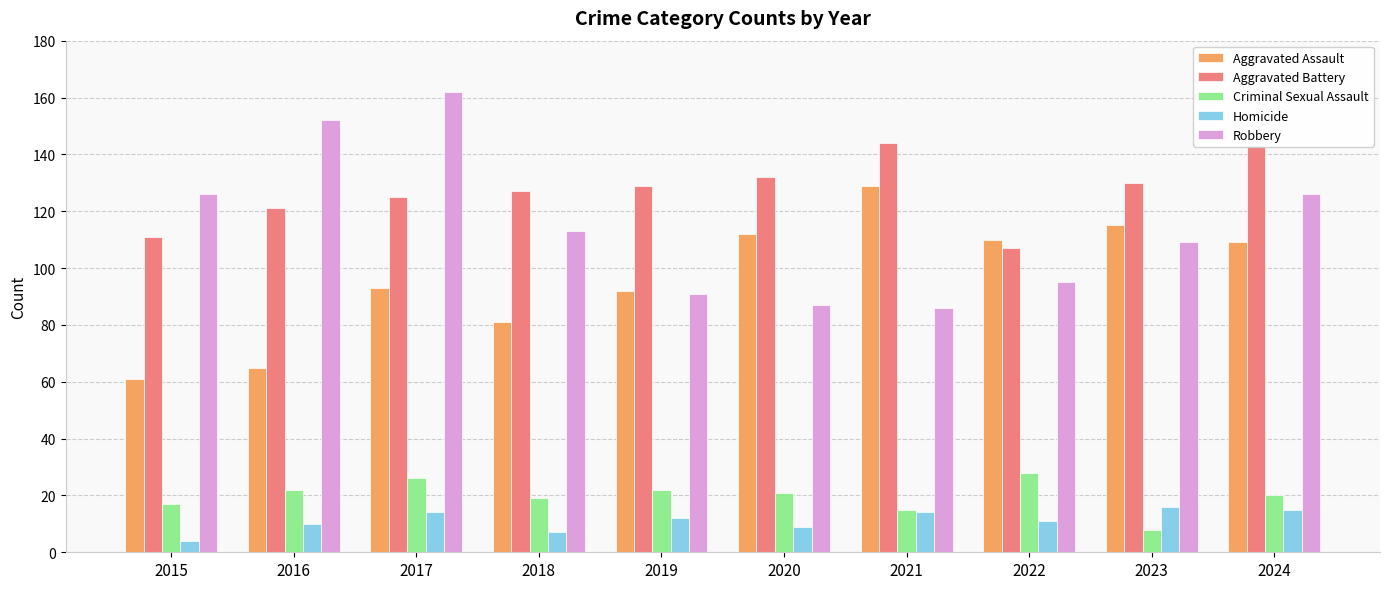

Reading left to right, what are all the values shown in this chart?

Aggravated Assault: 61	65	93	81	92	112	129	110	115	109
Aggravated Battery: 111	121	125	127	129	132	144	107	130	143
Criminal Sexual Assault: 17	22	26	19	22	21	15	28	8	20
Homicide: 4	10	14	7	12	9	14	11	16	15
Robbery: 126	152	162	113	91	87	86	95	109	126